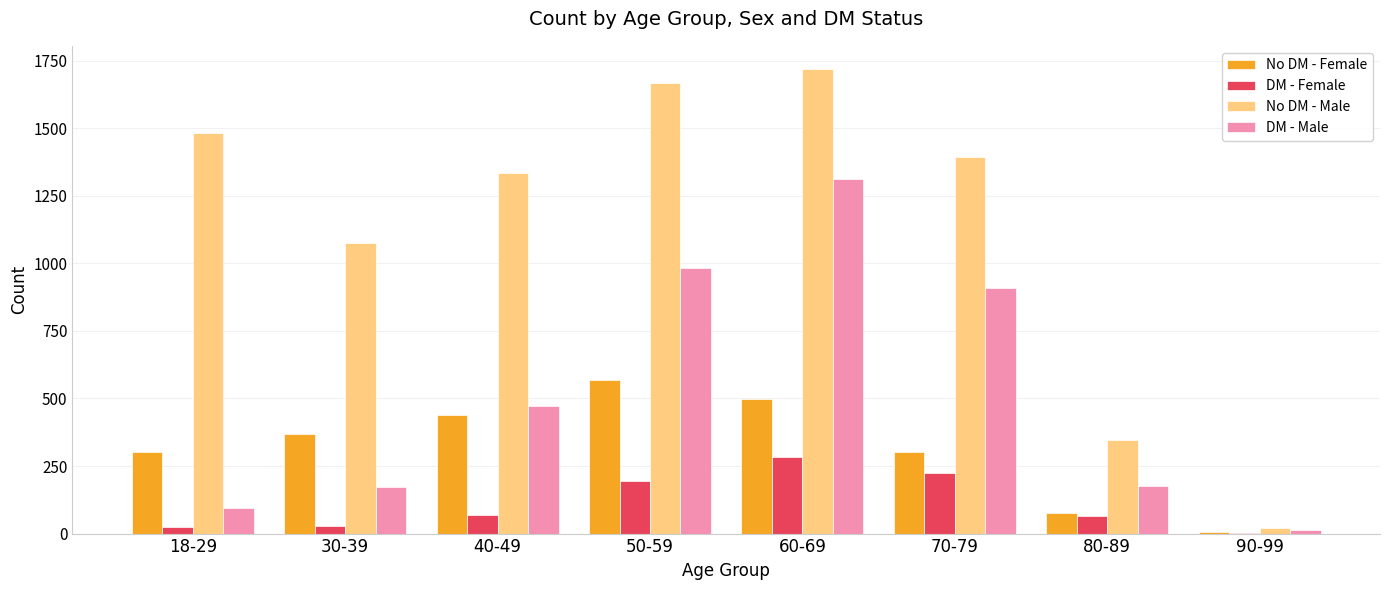

The DM - Male series shows 173 at 30-39. True or false?

True